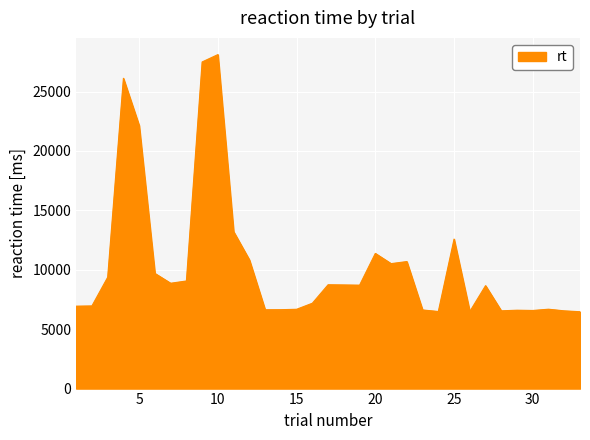

What is the difference between the maximum and minimum values?

21643